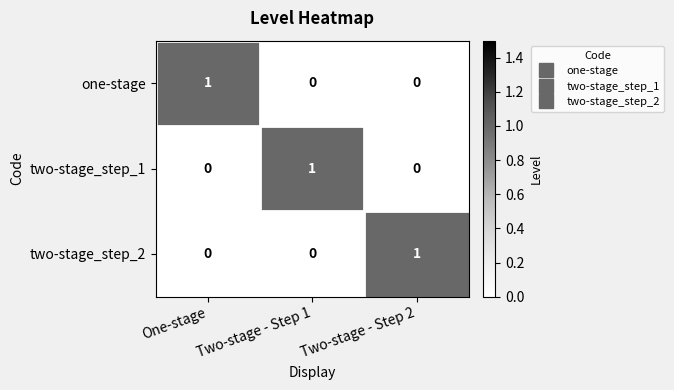

At which label does two-stage_step_2 reach its peak?

Two-stage - Step 2